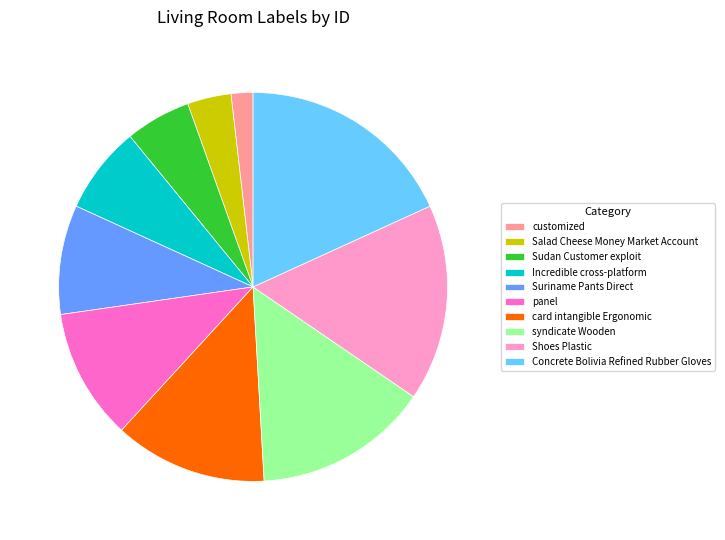

Is there any slice that represents more than half of the pie?

No